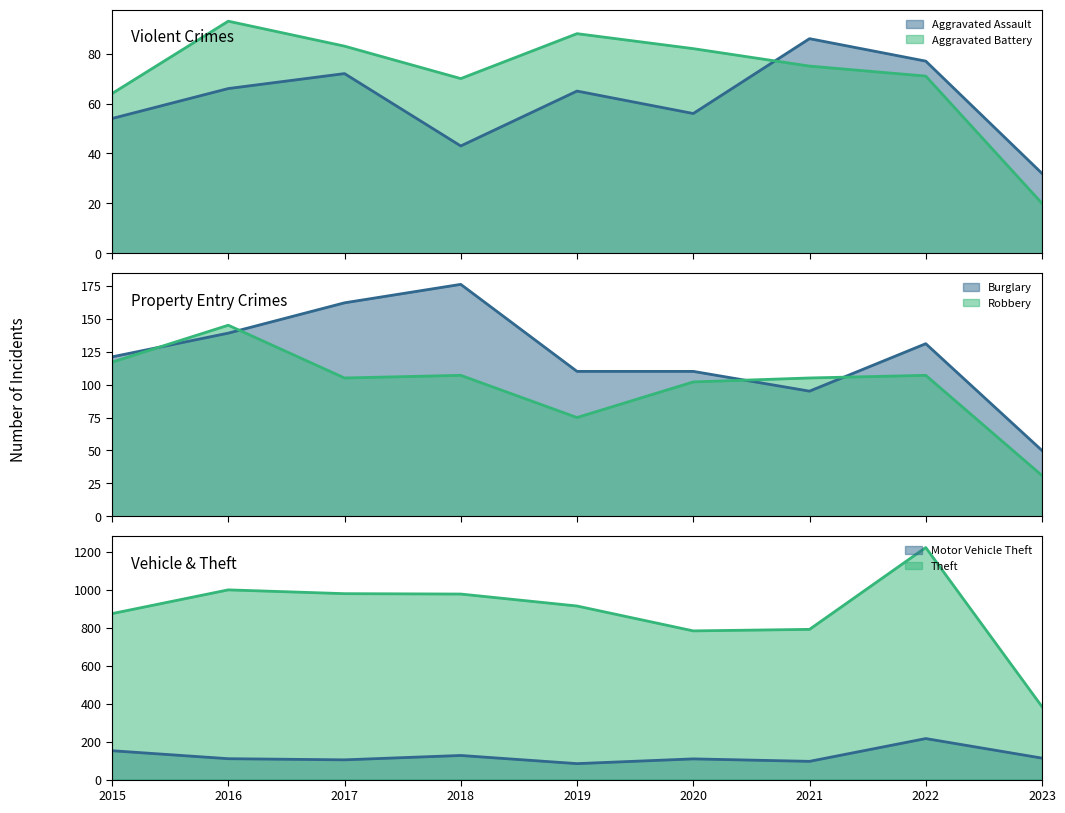

What are all the series names shown in the legend?

Aggravated Assault, Aggravated Battery, Burglary, Motor Vehicle Theft, Robbery, Theft